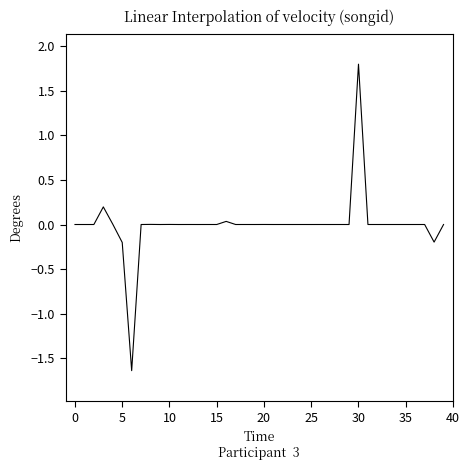

What is the maximum value shown in the chart?

1.8